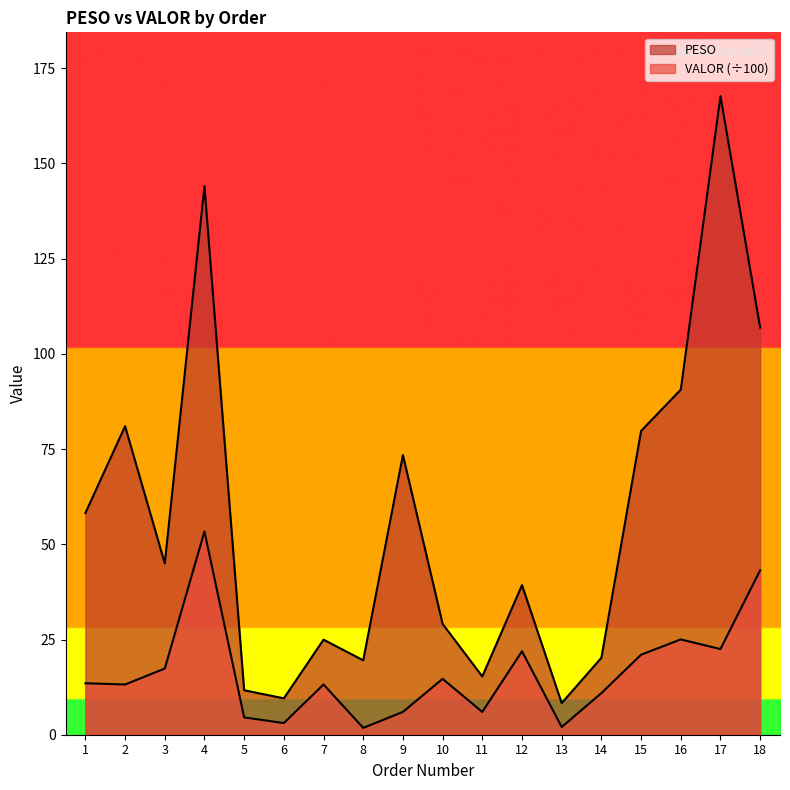

Is the value of VALOR at 9 greater than the value of PESO at 5?

No